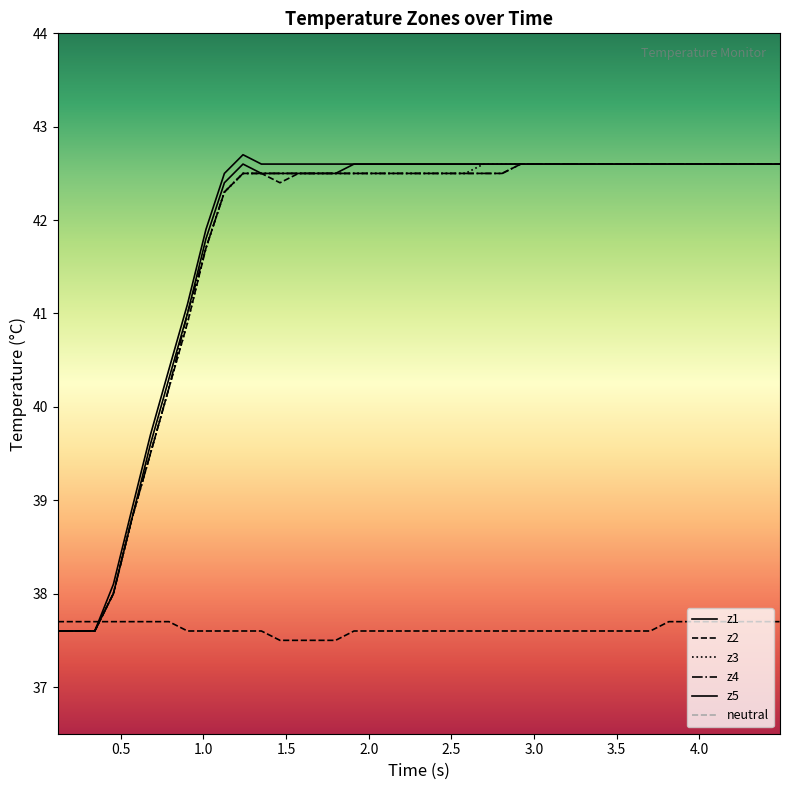

What is the value of the z4 point at the 17th from the left?

42.5